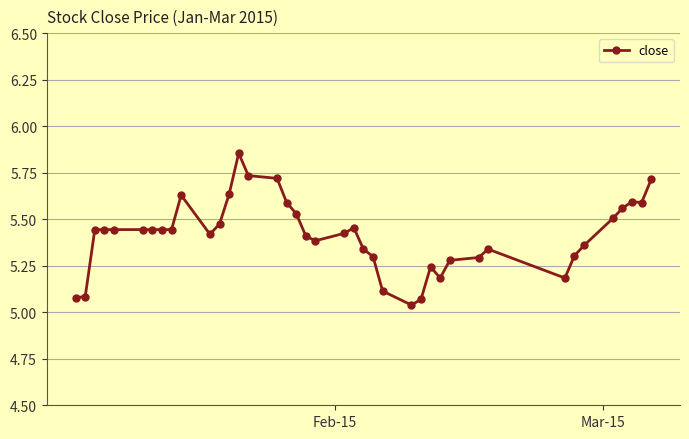

What is the difference between the maximum and minimum values?

0.8